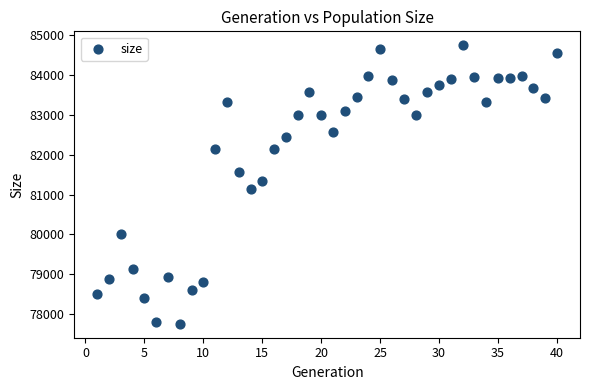

What is the range of X values (max minus min)?

39